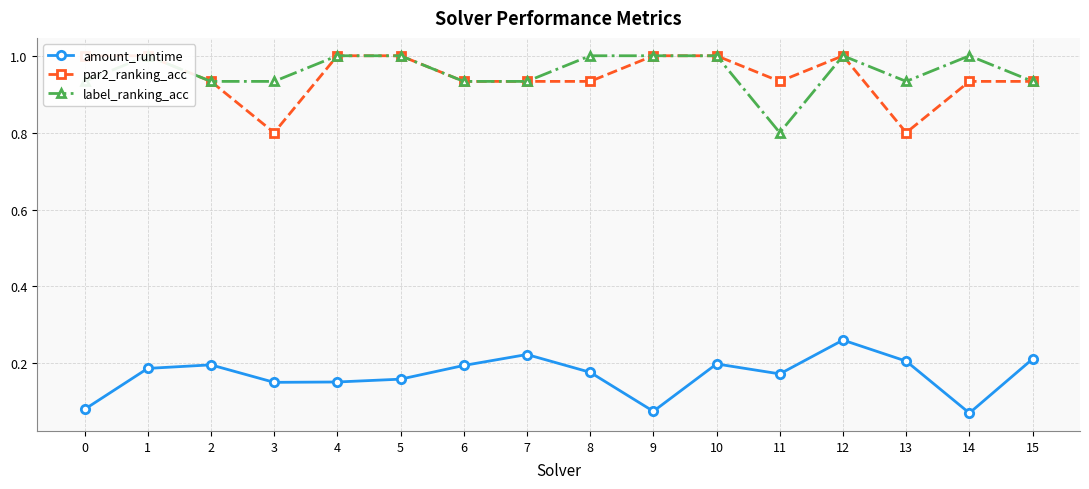

True or false: par2_ranking_acc has more than 0 points higher than both neighbors.

True